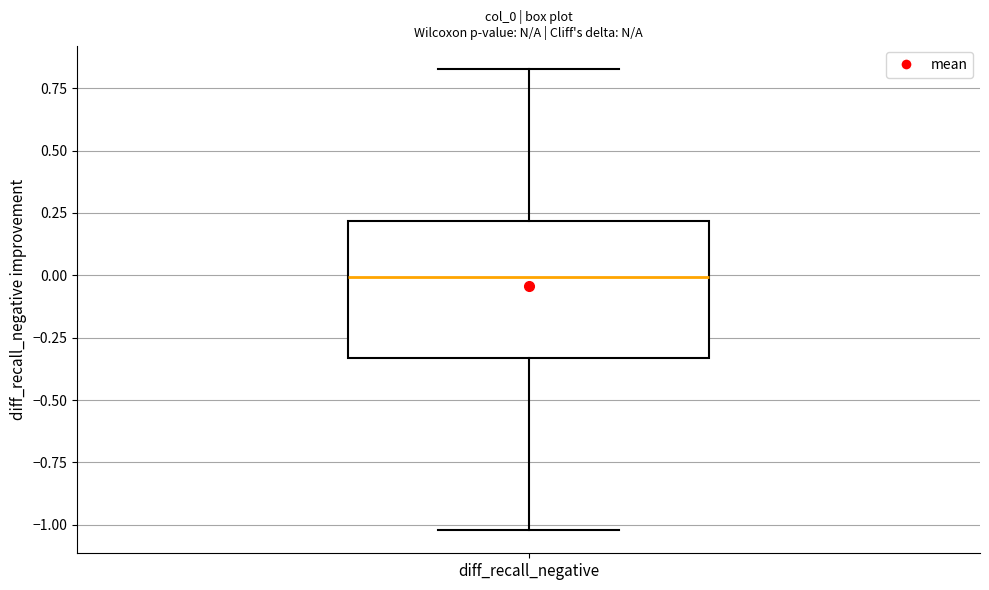

Where does the lower whisker of the box for diff_recall_negative end on the y-axis? The values are not printed on the chart, so give them approximately, as read against the axis.

-1.00